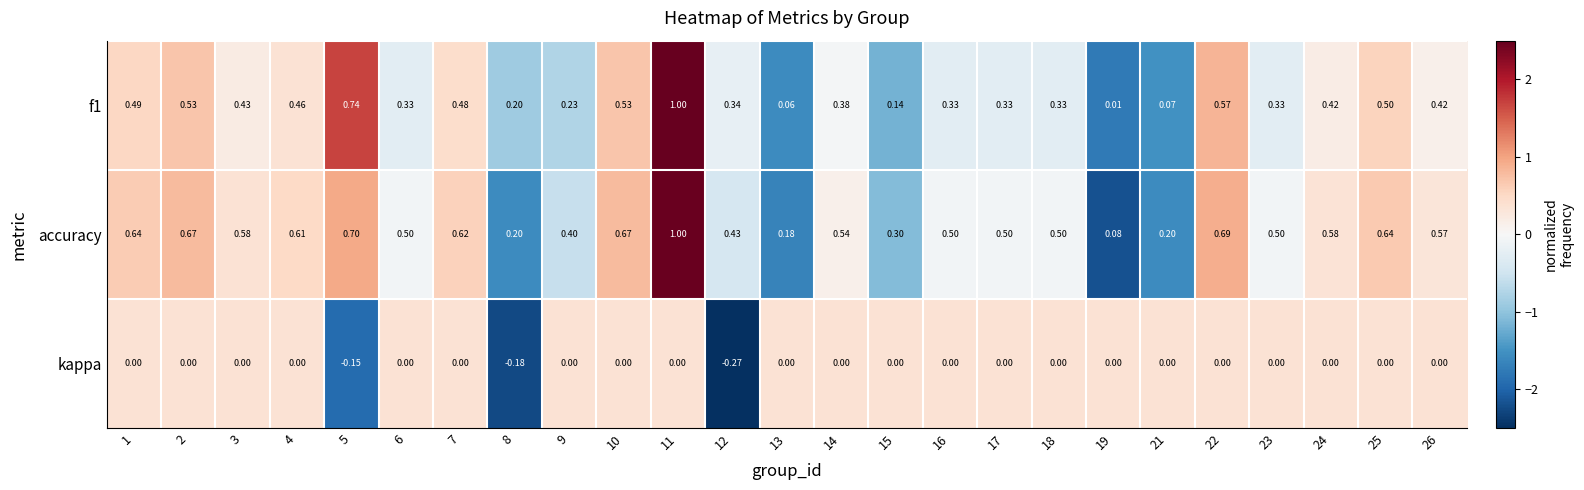

Which series changed the most between 8 and 9?

accuracy